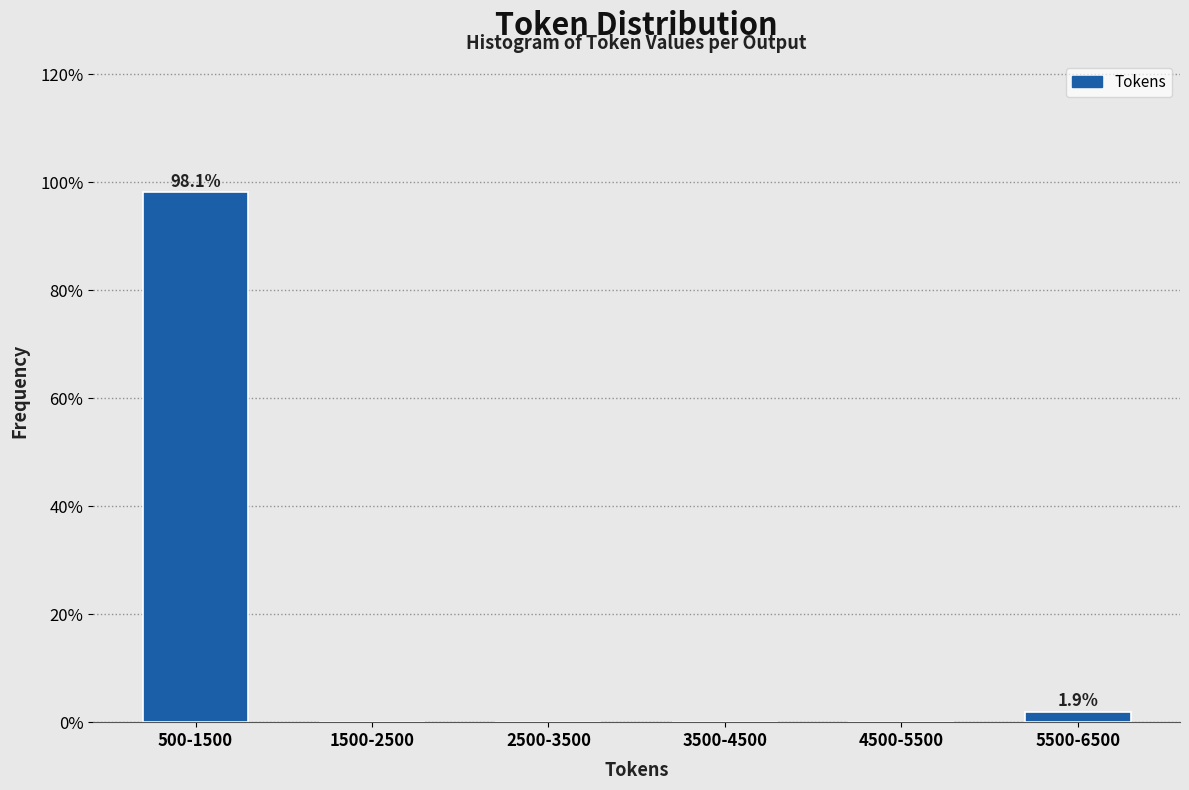

Reading left to right, transcribe all the data shown in this chart.

500-1500=98.1	1500-2500=0.0	2500-3500=0.0	3500-4500=0.0	4500-5500=0.0	5500-6500=1.9